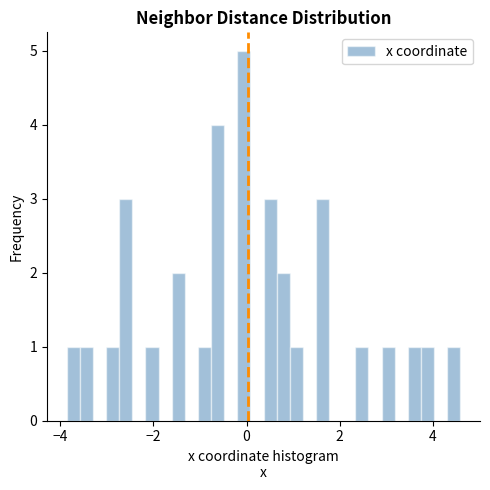

Around what value on the x-axis is the tallest bar? Give the approximate position of its centre, as read against the axis.

0.0